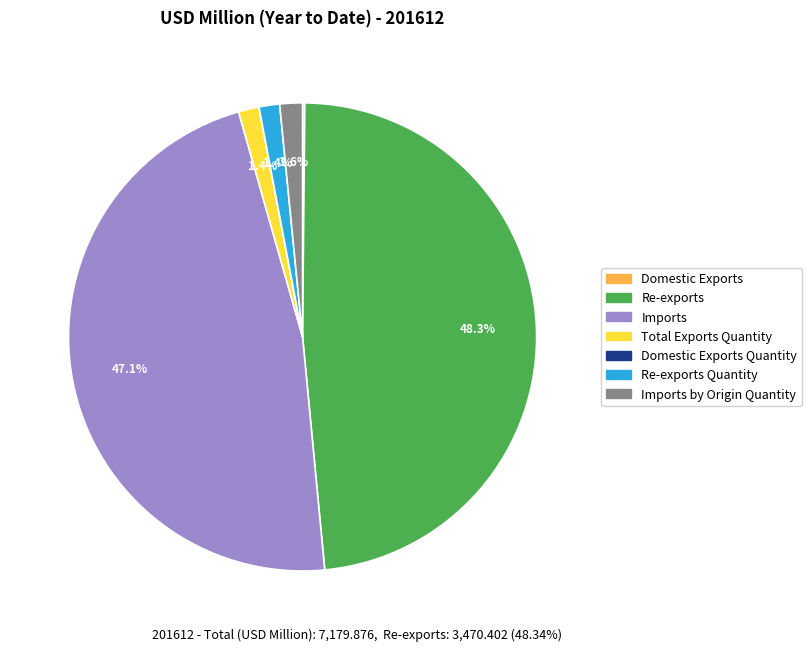

Is there a majority slice in this chart?

No